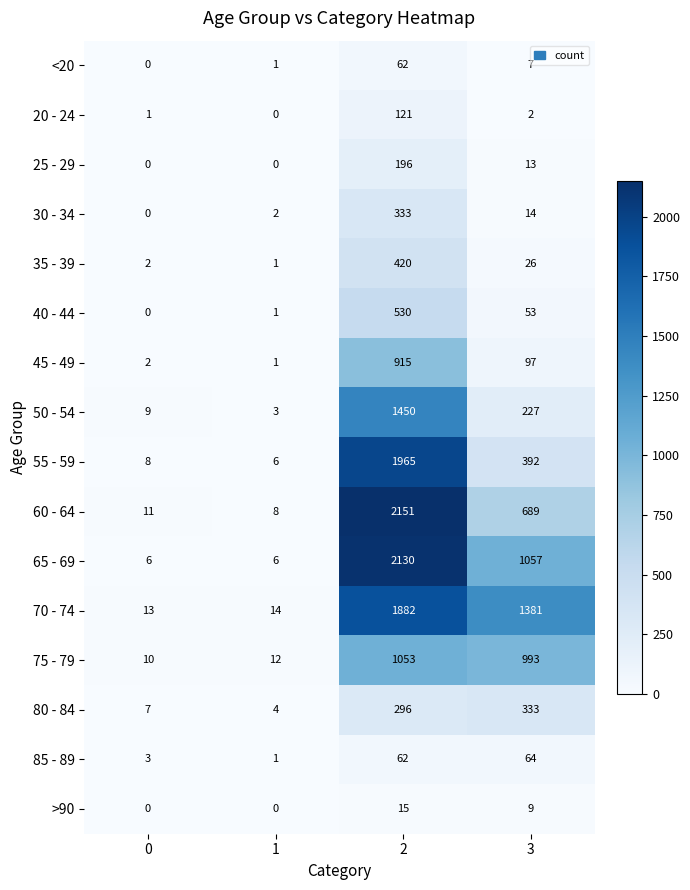

Which series has the widest spread of values?

60 - 64